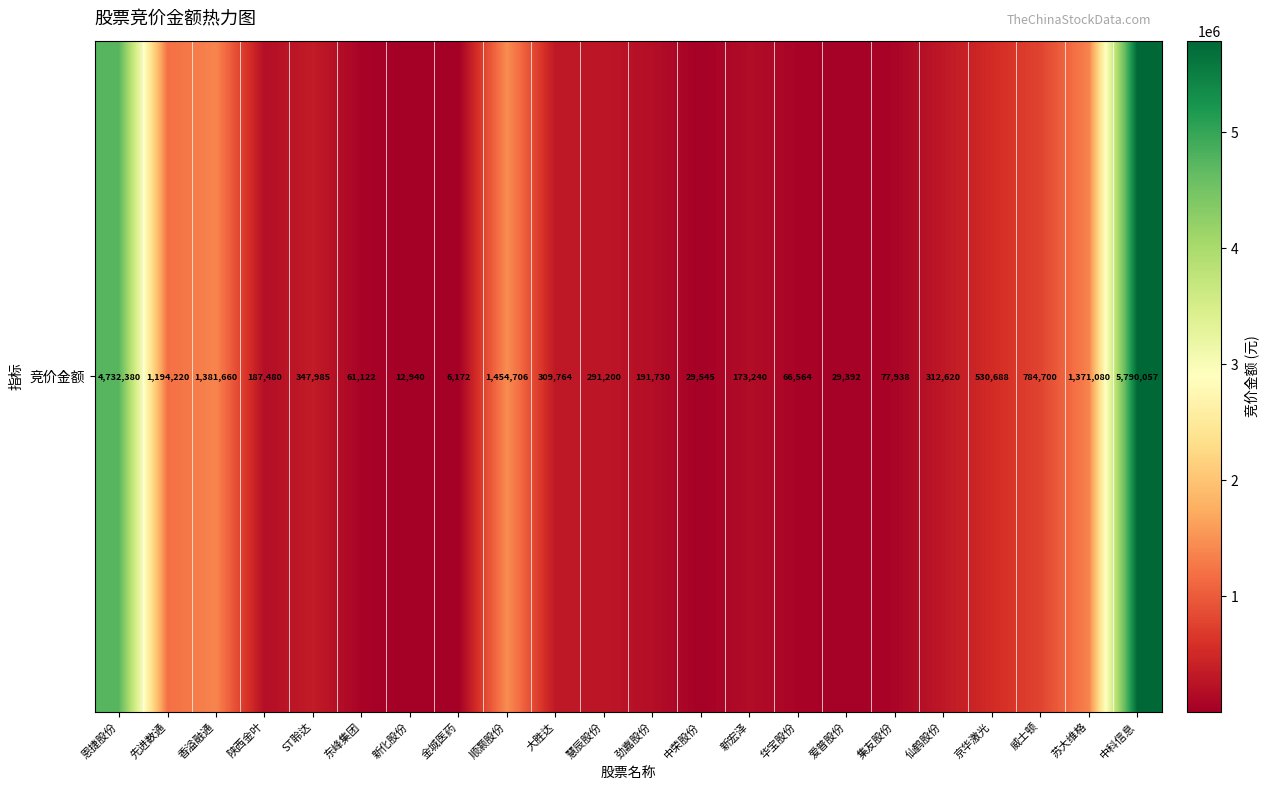

Which category has the highest value across all series?

中科信息